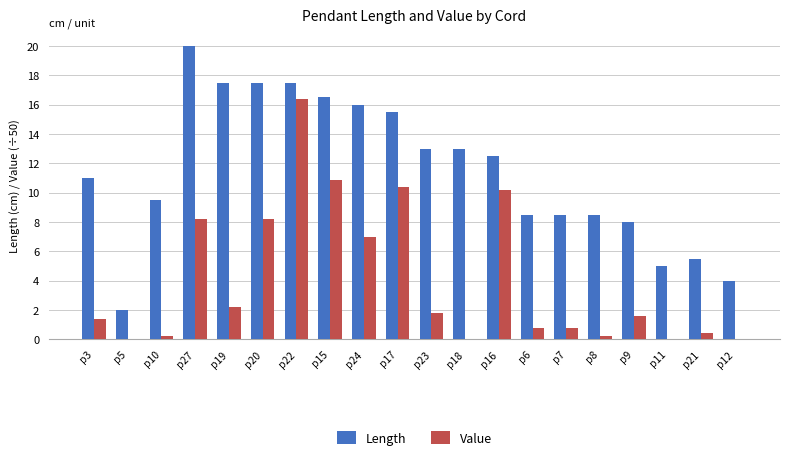

Which series changed the most between p27 and p12?

Length